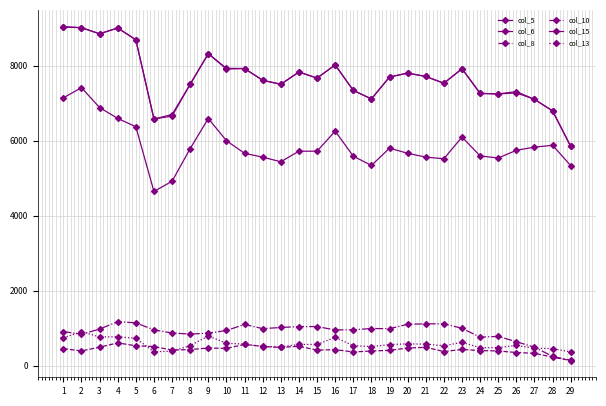

At which category is the sum across all series the highest?

2